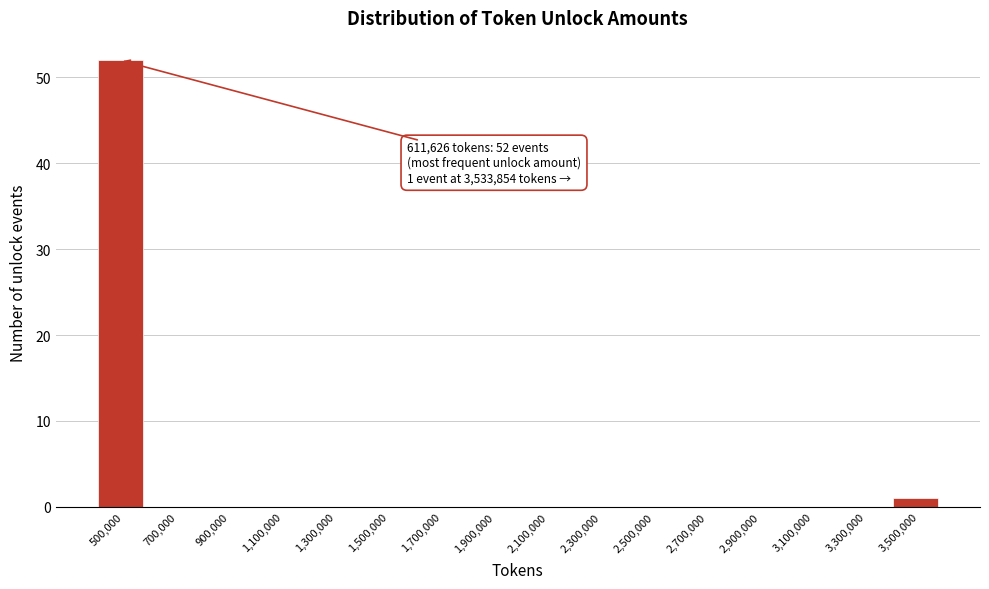

Reading left to right, list all the values displayed in this chart.

500,000=52	700,000=0	900,000=0	1,100,000=0	1,300,000=0	1,500,000=0	1,700,000=0	1,900,000=0	2,100,000=0	2,300,000=0	2,500,000=0	2,700,000=0	2,900,000=0	3,100,000=0	3,300,000=0	3,500,000=1